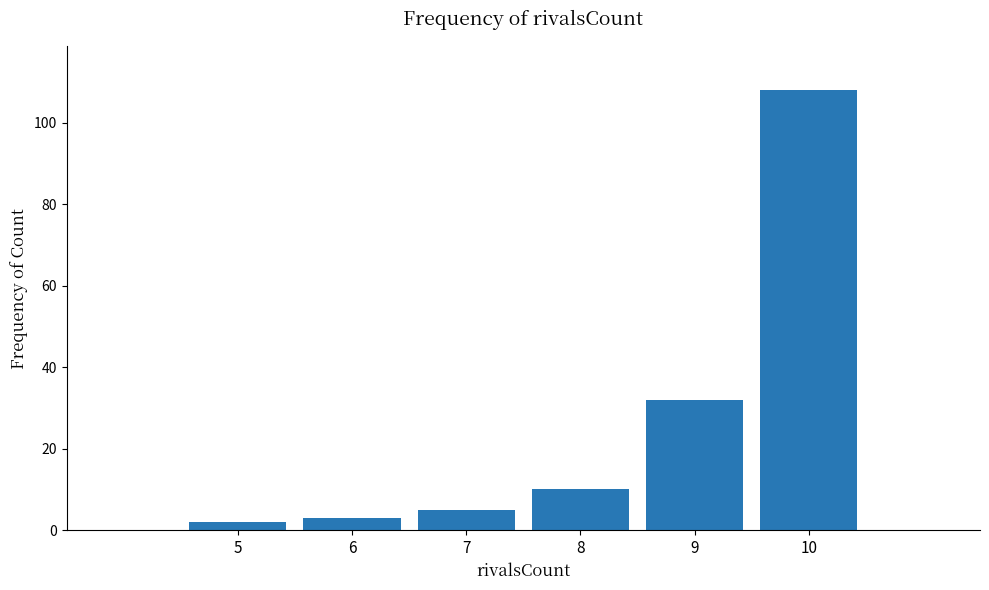

Reading right to left, what are all the values shown in this chart?

108	32	10	5	3	2